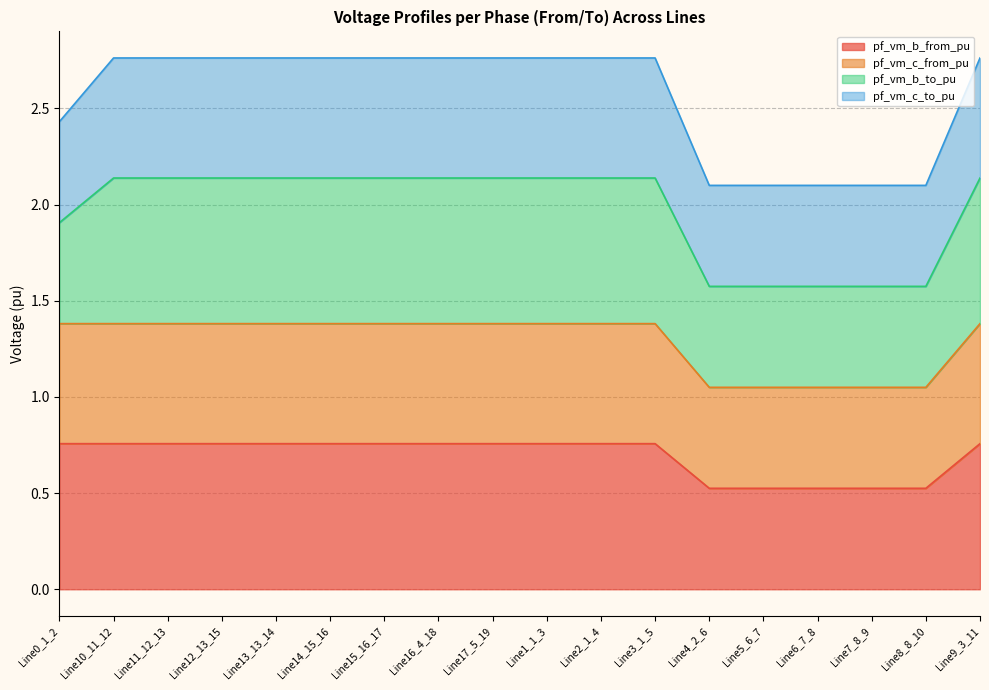

True or false: pf_vm_b_from_pu has a value of 0.2 at Line4_2_6.

False